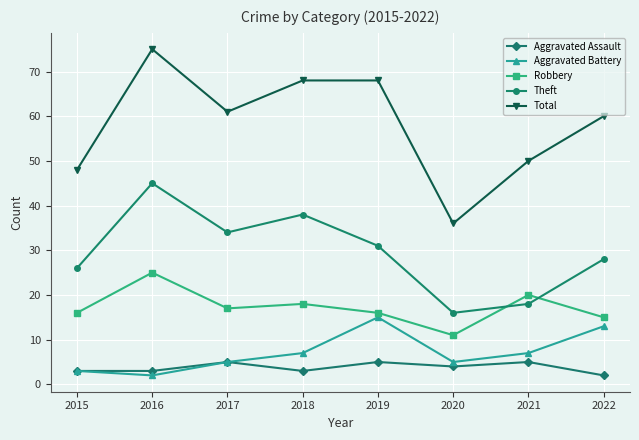

What is the sum of the Robbery values at 2016 and 2022?

40